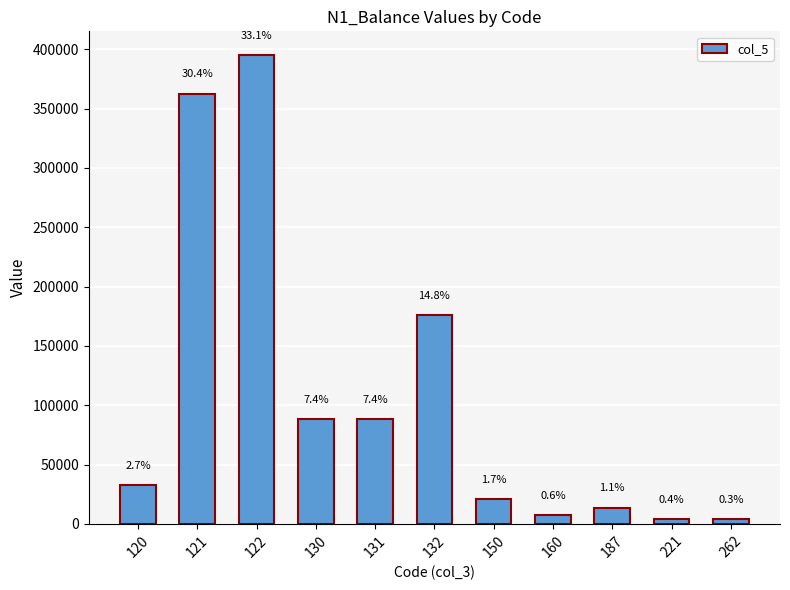

How many bars are there in total?

11